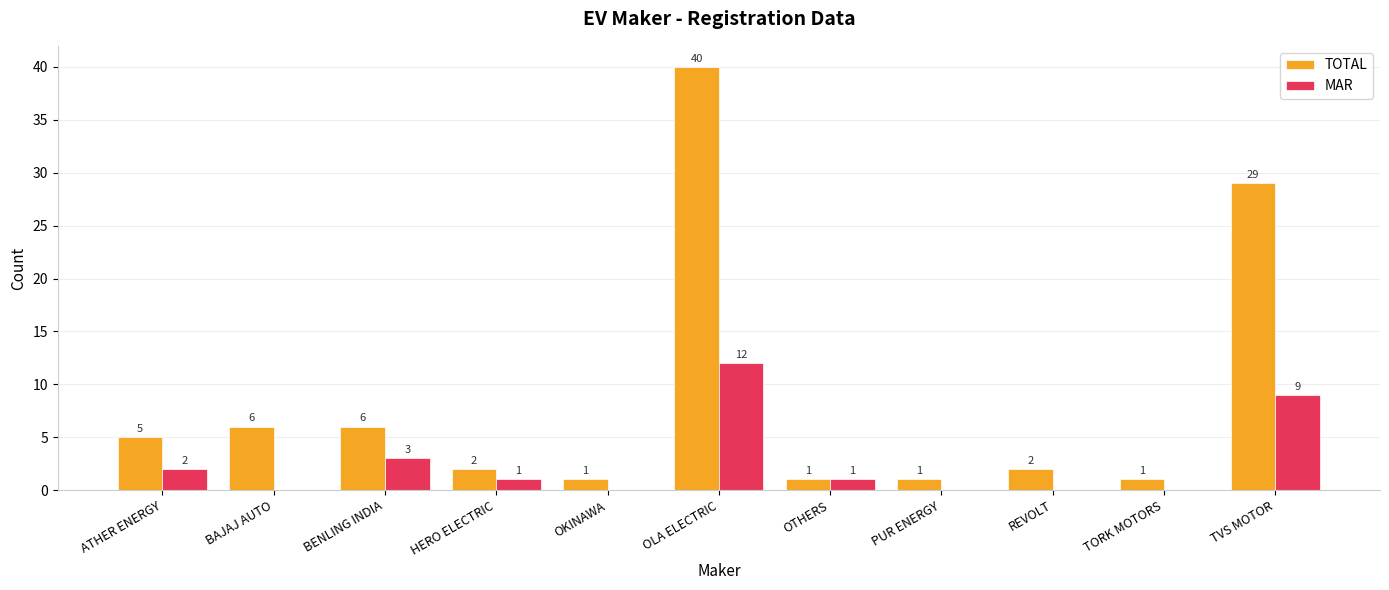

What is the average value of the TOTAL series?

9